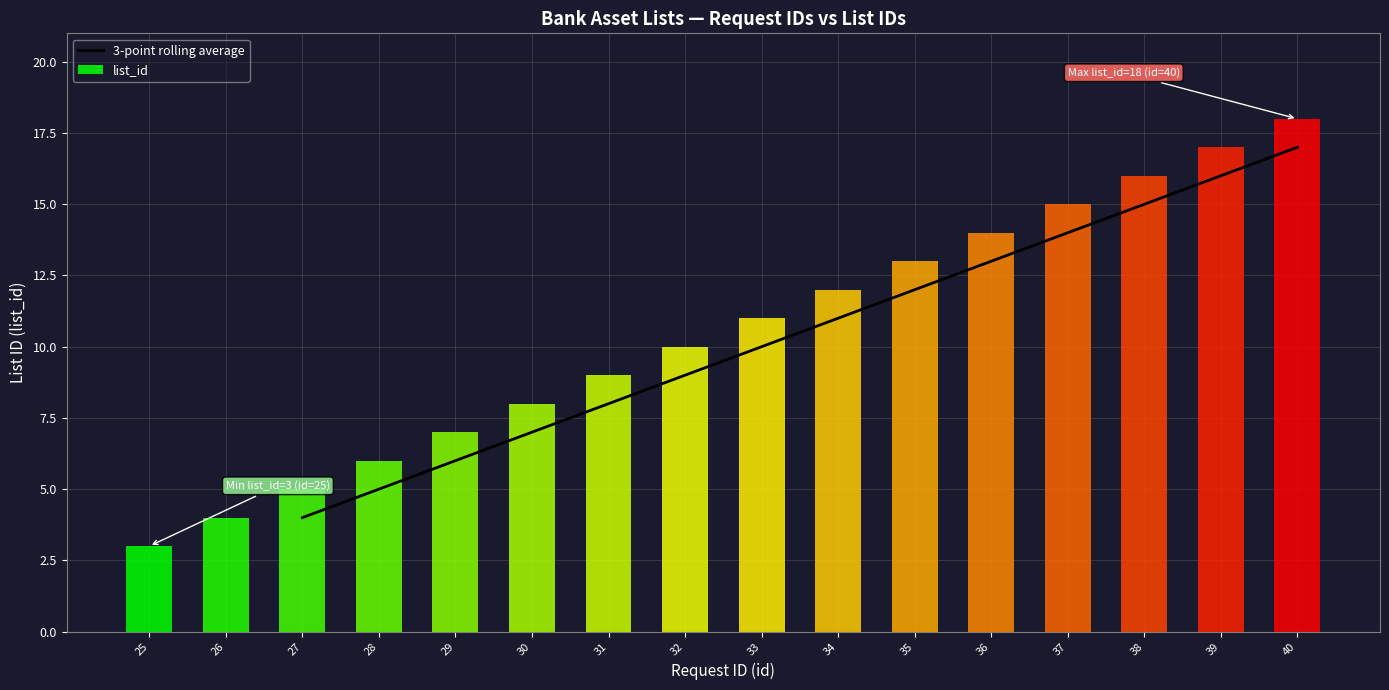

The 3-point rolling average series shows 7.0 at 30. True or false?

True